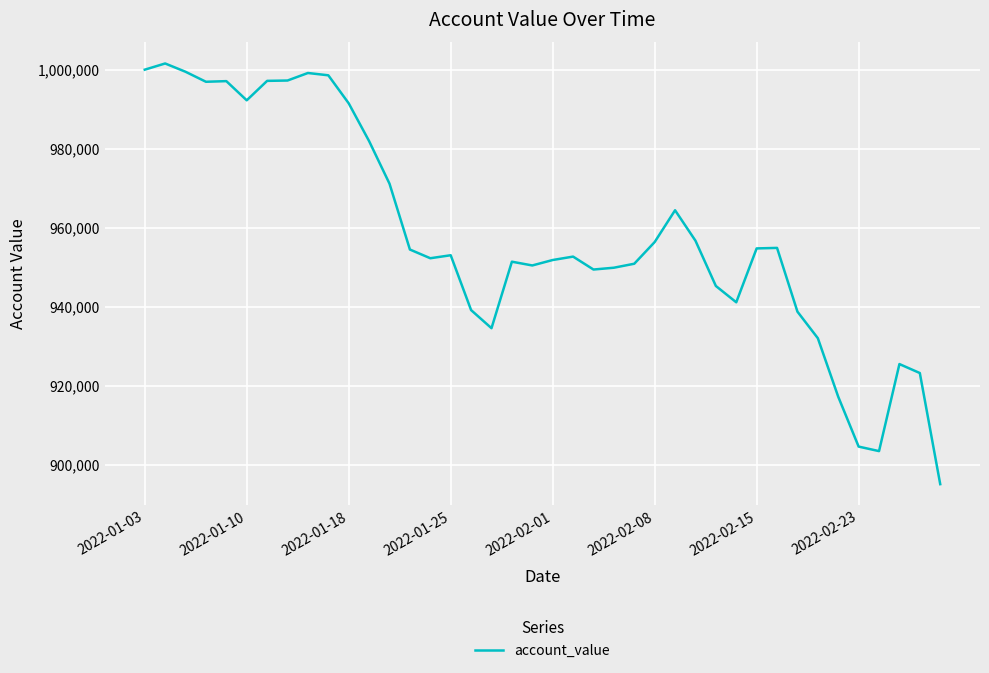

How many categories are shown in the chart?

40